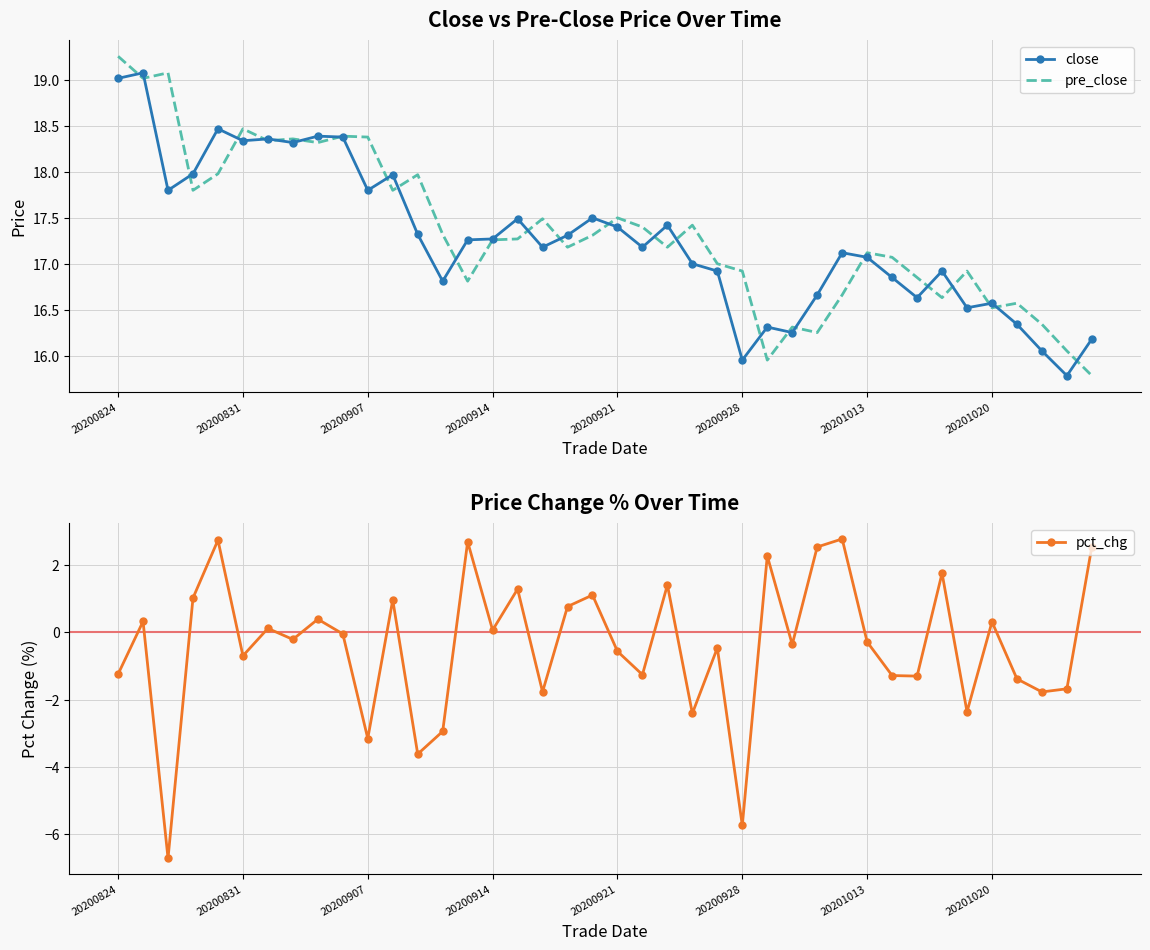

What is the highest value of the close series?

19.1